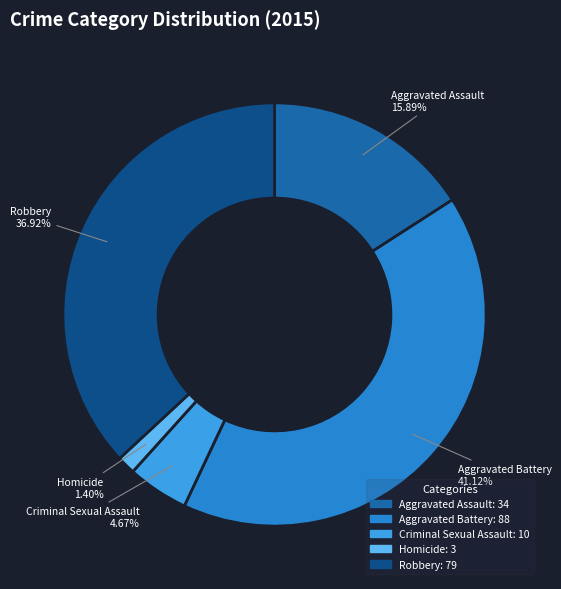

What is the ratio of the value at Aggravated Assault to the value at Criminal Sexual Assault?

3.4